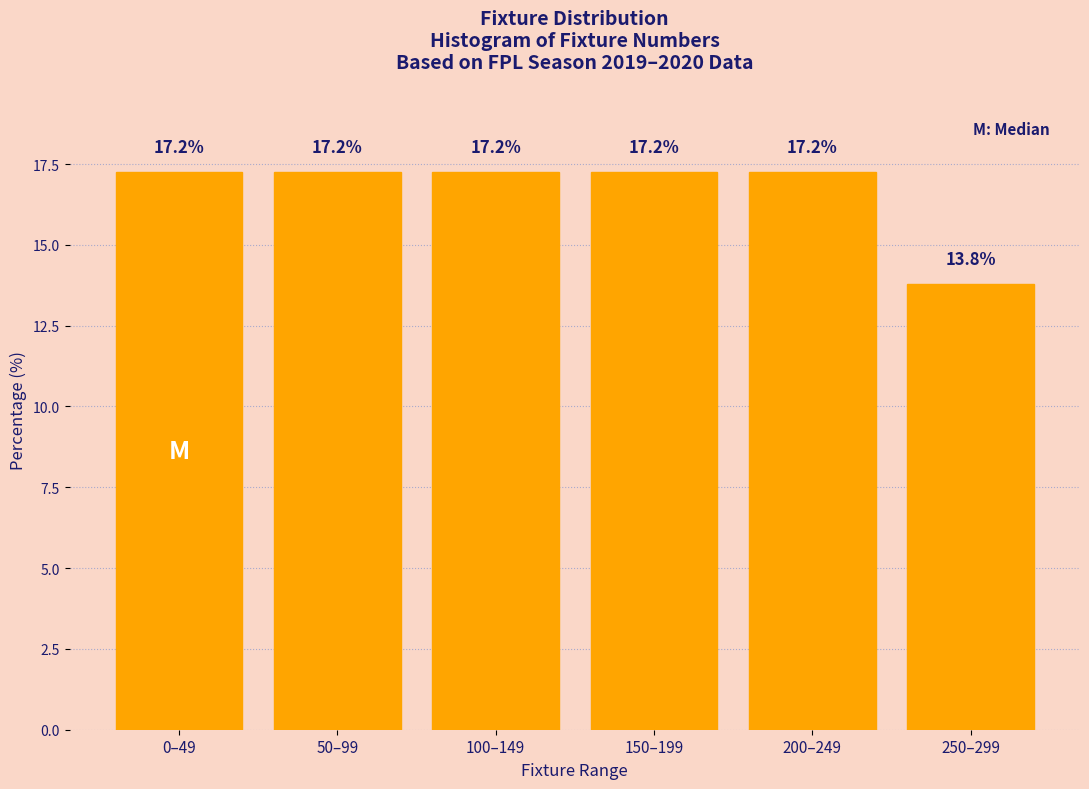

Reading right to left, list all the values displayed in this chart.

13.8	17.2	17.2	17.2	17.2	17.2